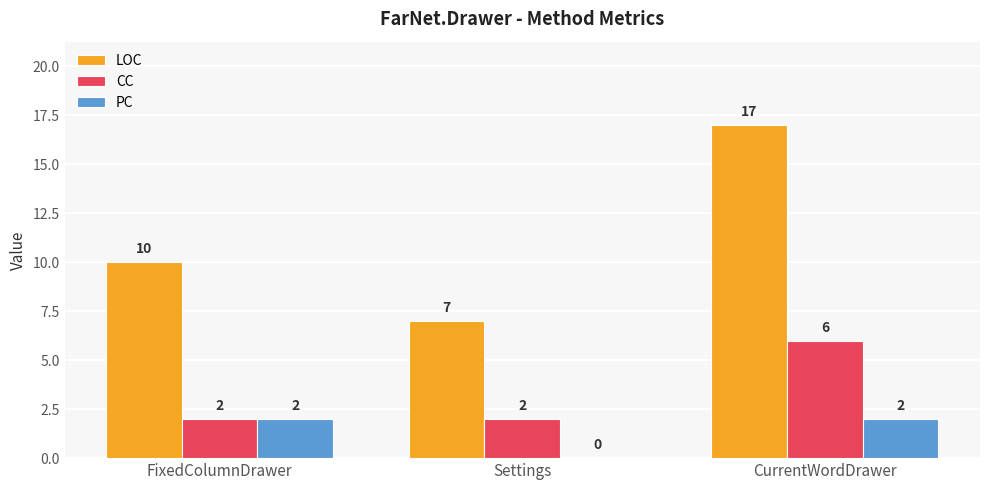

True or false: LOC has a value of 6 at CurrentWordDrawer.

False